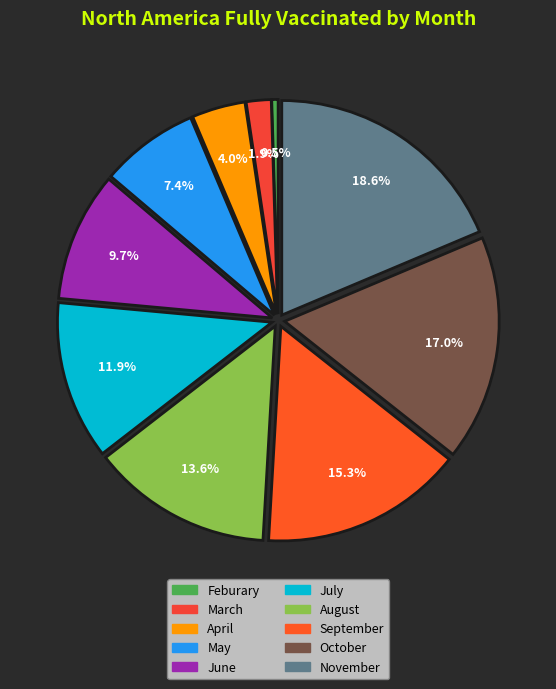

To the nearest percent, what is the average slice percentage?

10%